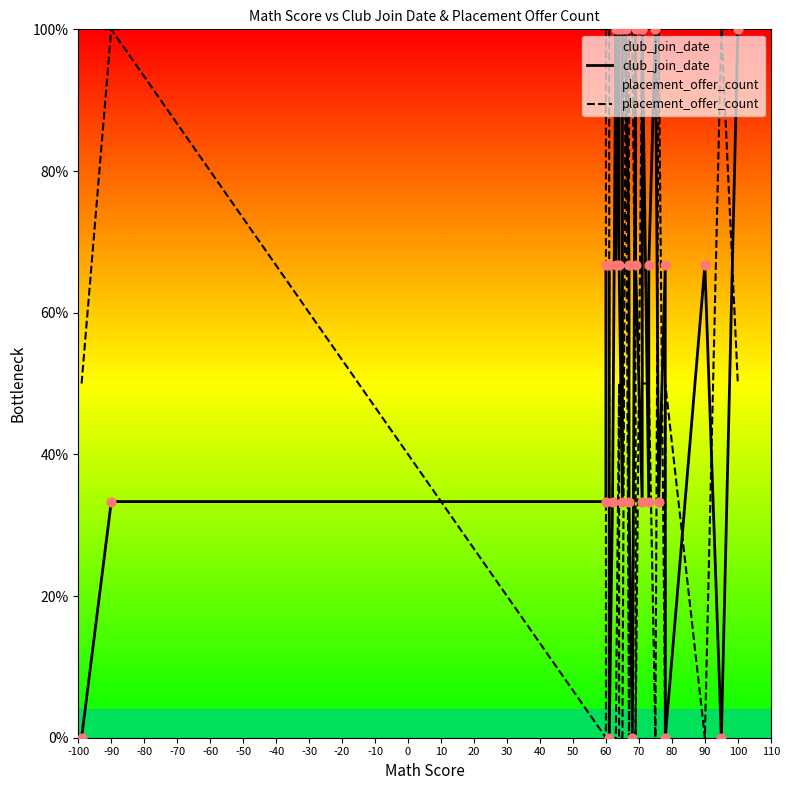

Which series has the largest total across all categories?

club_join_date